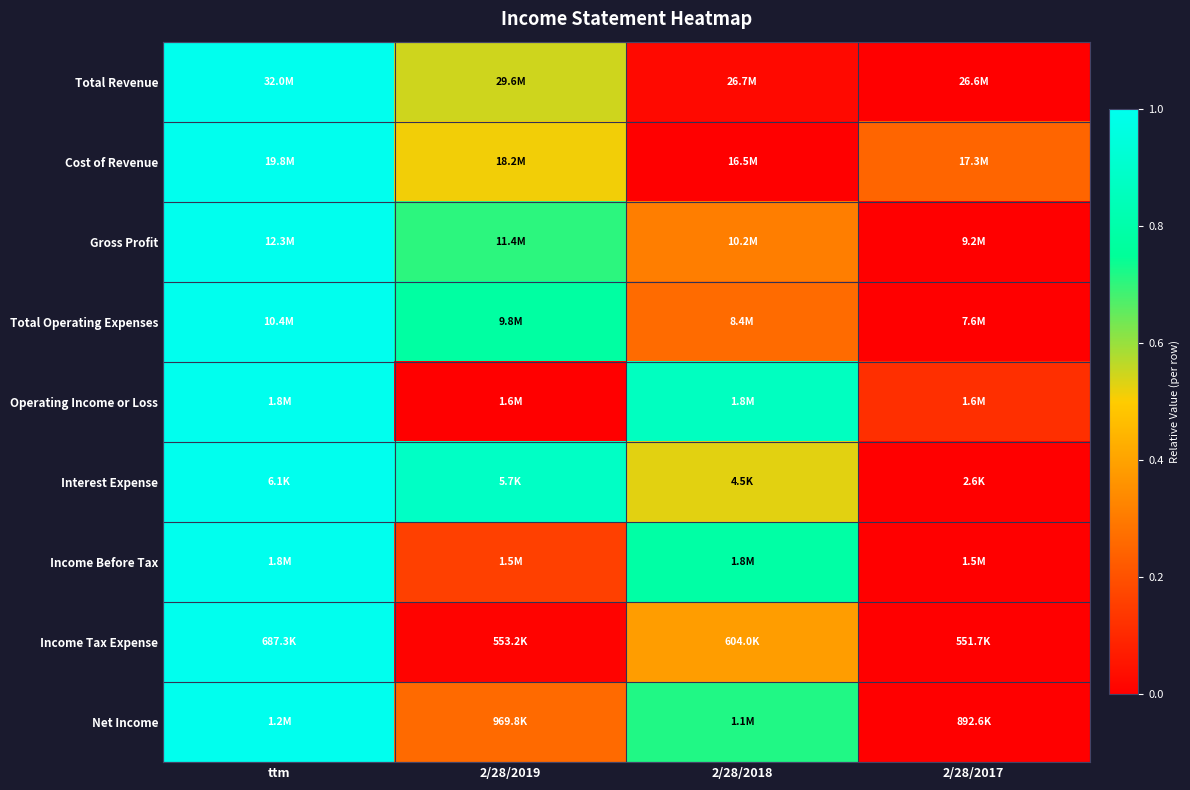

Reading right to left, list all the values displayed in this chart.

Total Revenue: 2/28/2017=0.0	2/28/2018=0.0	2/28/2019=0.5	ttm=1.0
Cost of Revenue: 2/28/2017=0.2	2/28/2018=0.0	2/28/2019=0.5	ttm=1.0
Gross Profit: 2/28/2017=0.0	2/28/2018=0.3	2/28/2019=0.7	ttm=1.0
Total Operating Expenses: 2/28/2017=0.0	2/28/2018=0.3	2/28/2019=0.8	ttm=1.0
Operating Income or Loss: 2/28/2017=0.1	2/28/2018=0.9	2/28/2019=0.0	ttm=1.0
Interest Expense: 2/28/2017=0.0	2/28/2018=0.5	2/28/2019=0.9	ttm=1.0
Income Before Tax: 2/28/2017=0.0	2/28/2018=0.8	2/28/2019=0.2	ttm=1.0
Income Tax Expense: 2/28/2017=0.0	2/28/2018=0.4	2/28/2019=0.0	ttm=1.0
Net Income: 2/28/2017=0.0	2/28/2018=0.7	2/28/2019=0.3	ttm=1.0